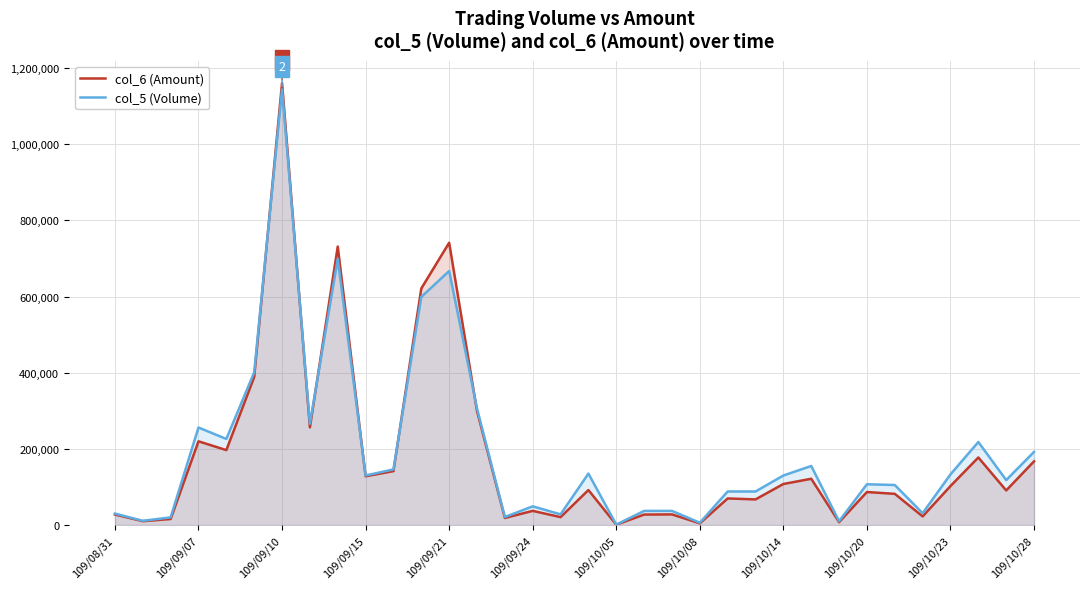

At which category is the sum across all series the highest?

109/09/10